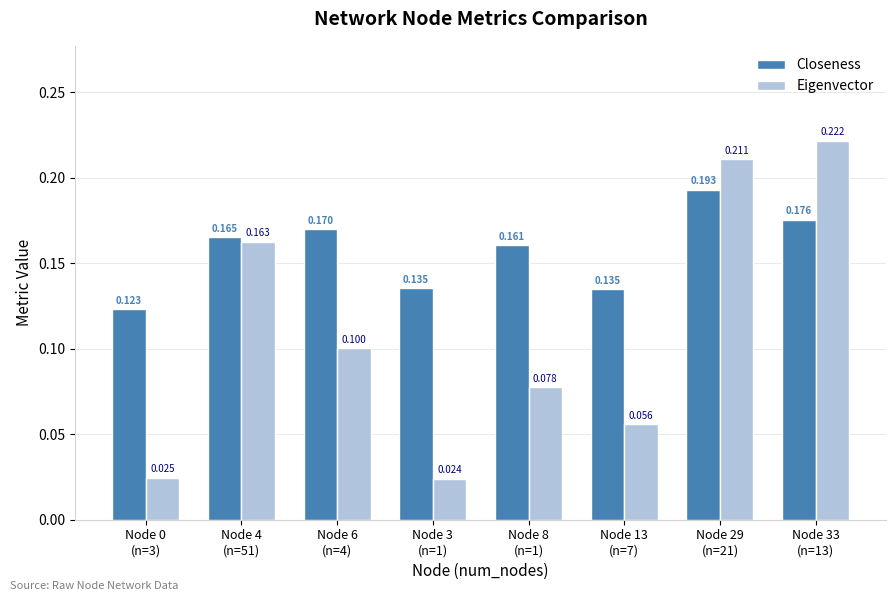

Which series has the largest range (max minus min)?

Eigenvector